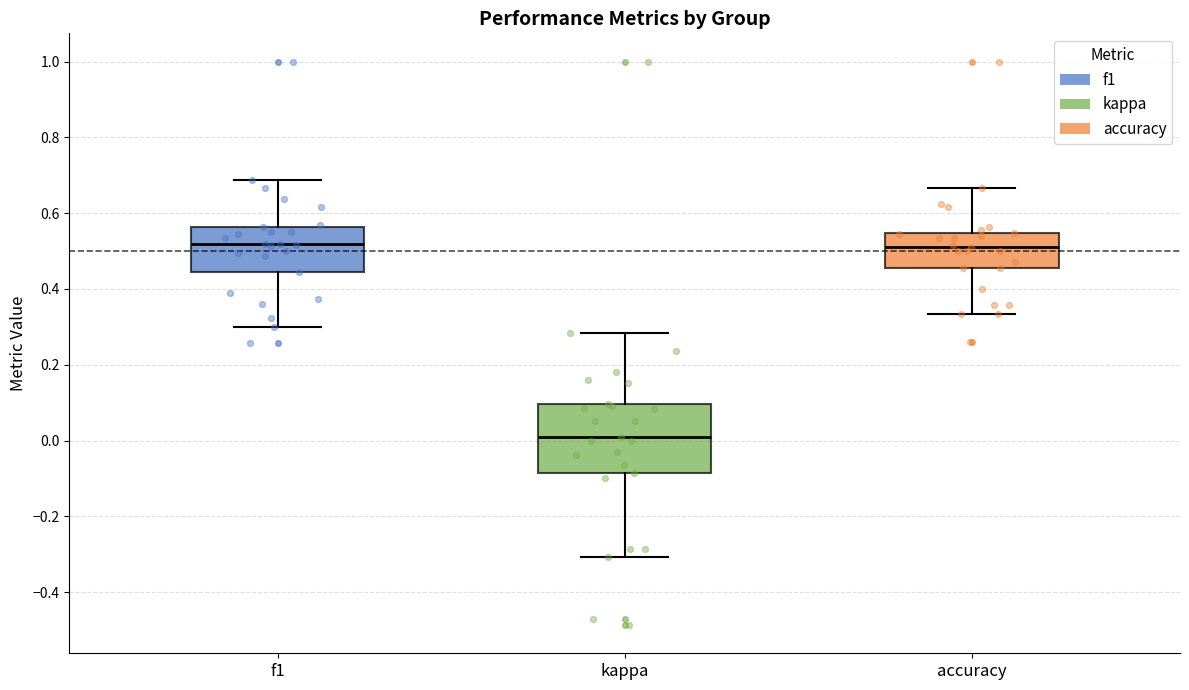

Reading left to right, read every box against the y-axis: the position of its median line, the range the box covers, and the ends of its whiskers. The values are not printed on the chart, so give them approximately, as read against the axis.

f1: median 0.52, box 0.44 to 0.56, whiskers 0.30 to 0.68
kappa: median 0.00, box -0.08 to 0.10, whiskers -0.30 to 0.28
accuracy: median 0.52, box 0.46 to 0.54, whiskers 0.34 to 0.66